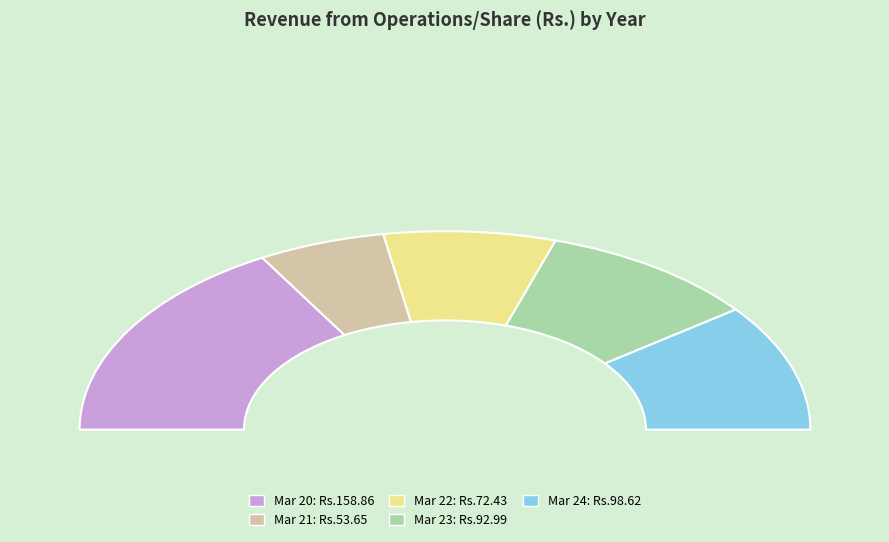

Is the sum of Mar 23 and Mar 20 greater than half?

Yes